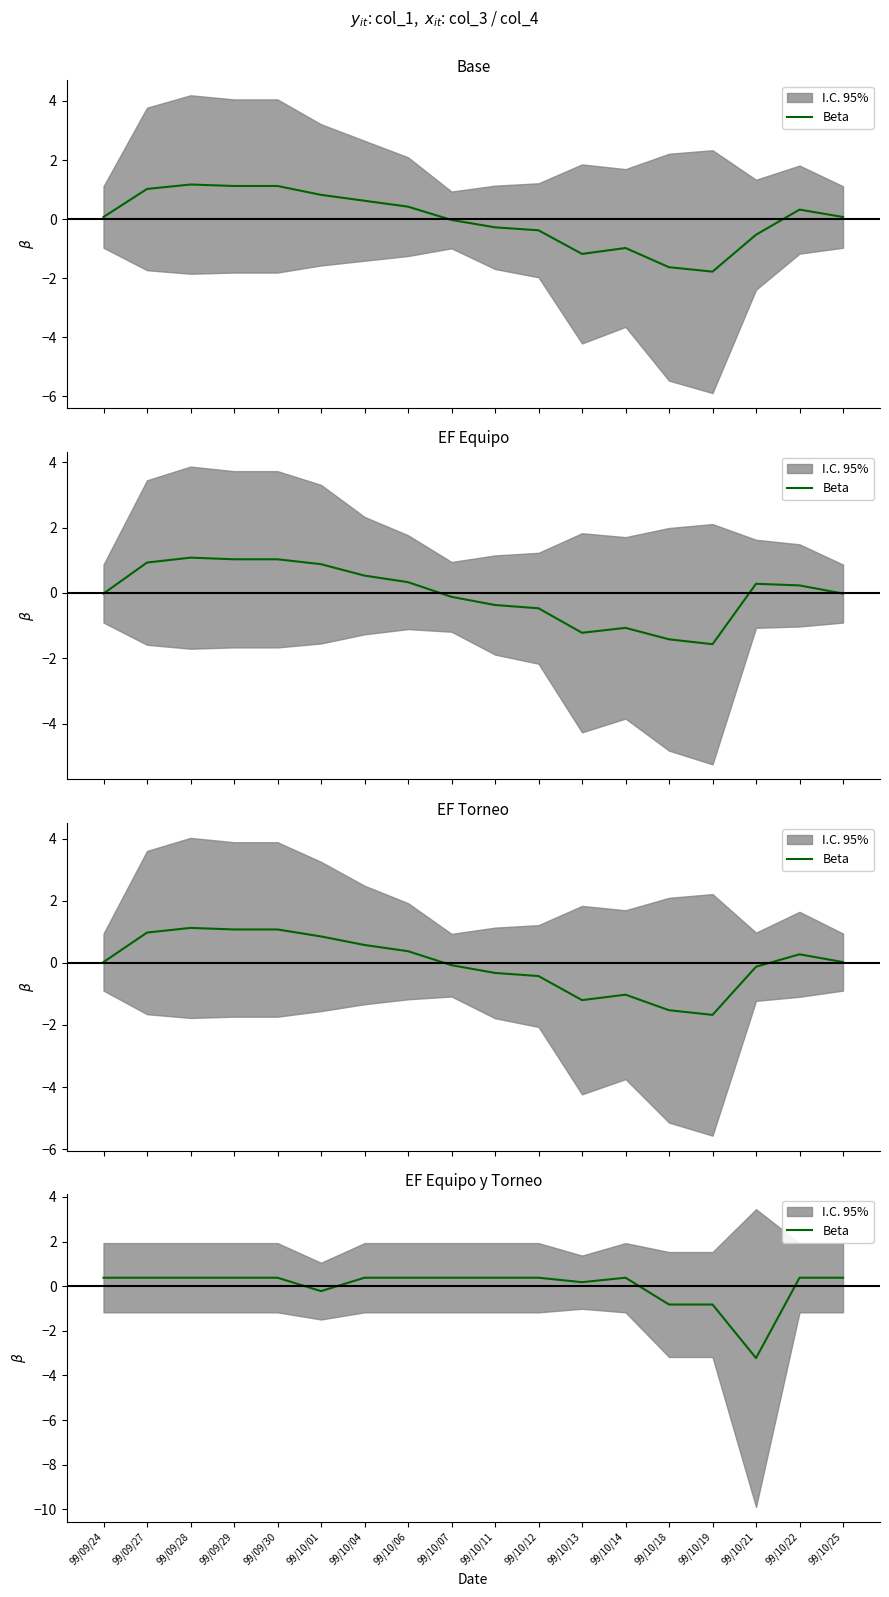

How many categories are shown in the chart?

18